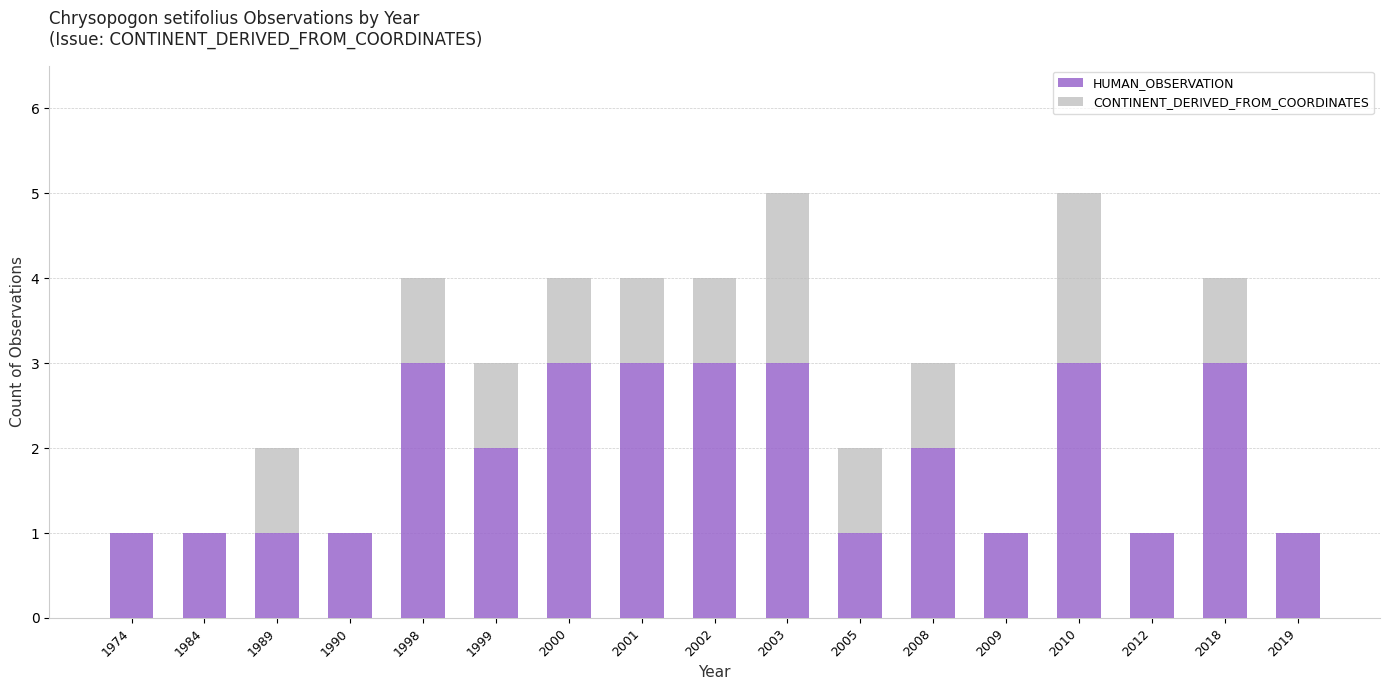

What are all the series names shown in the legend?

HUMAN_OBSERVATION, CONTINENT_DERIVED_FROM_COORDINATES